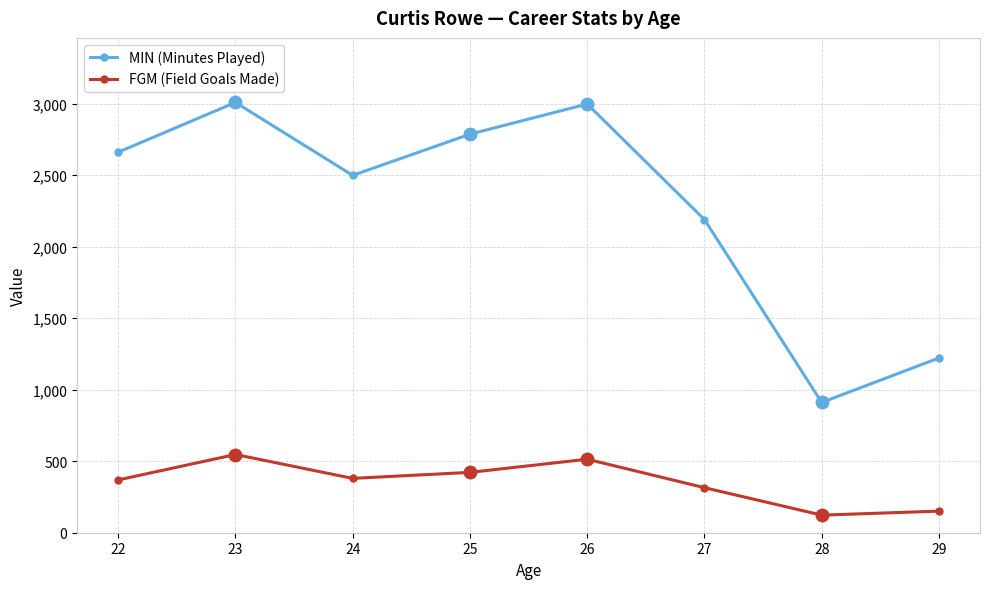

What are all the series names shown in the legend?

MIN (Minutes Played), FGM (Field Goals Made)